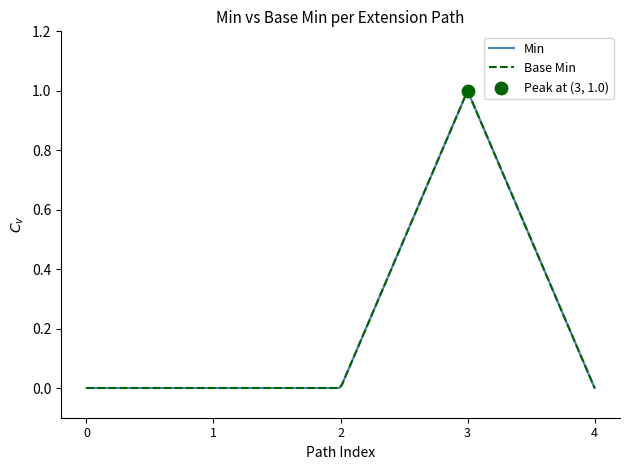

Which series has the largest Y range (max minus min)?

Min